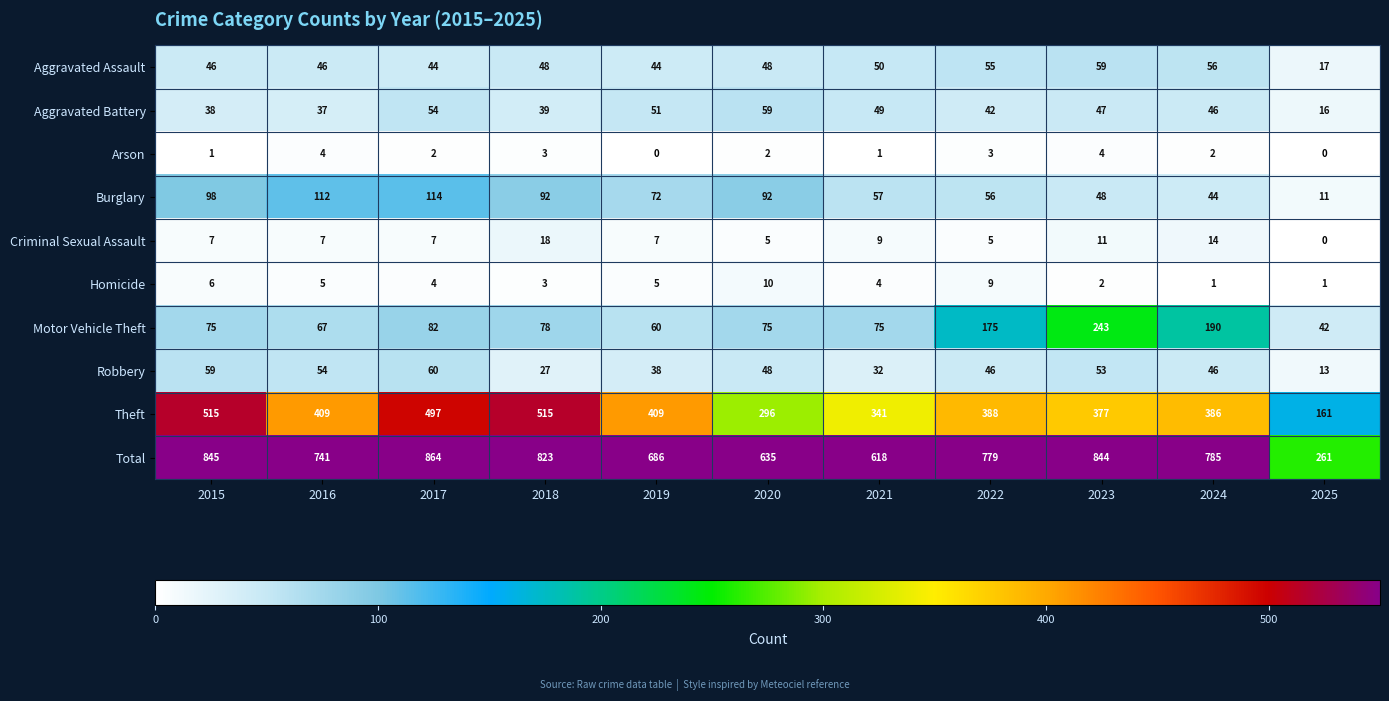

Which series changed the most between 2017 and 2024?

Theft